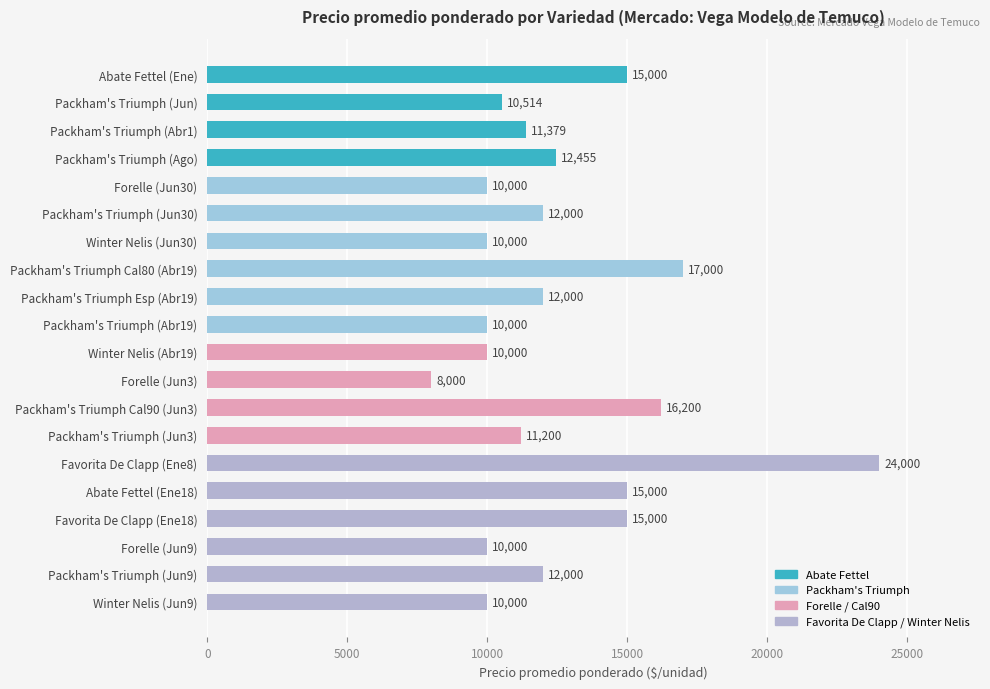

What is the difference between the maximum and second lowest values?

14000